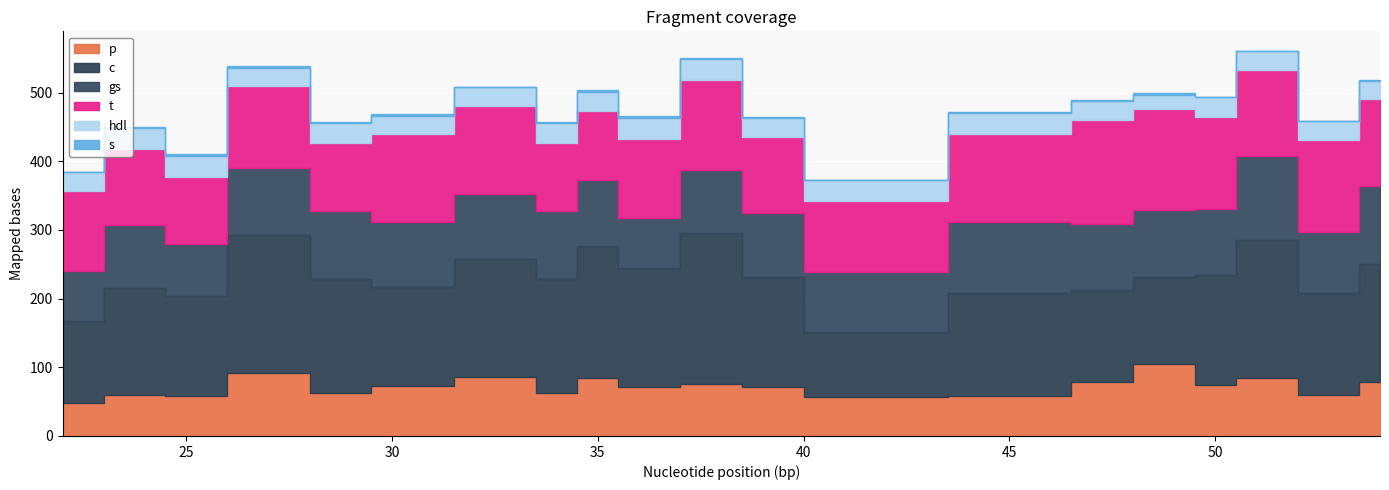

True or false: c has more than 1 points higher than both neighbors.

True